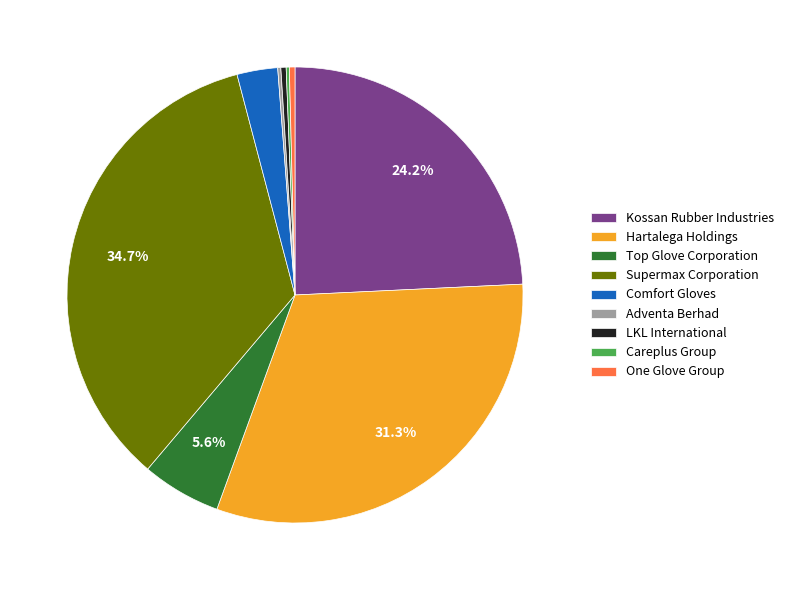

What is the largest slice in the pie chart?

Supermax Corporation